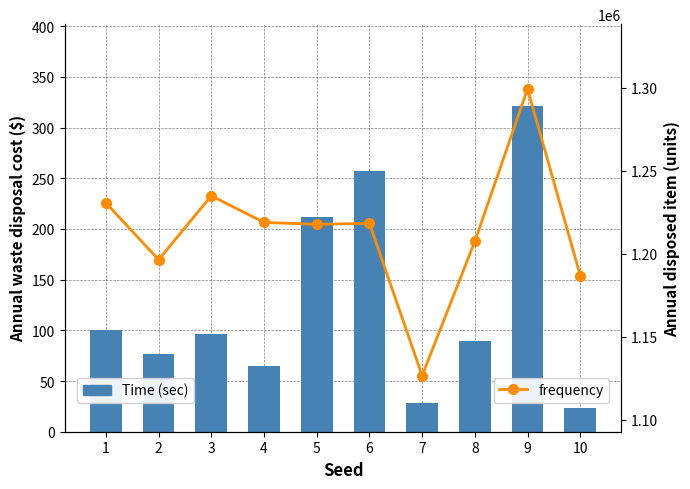

Reading left to right, extract all data points from this chart.

Time (sec): 100.4	76.7	96.6	64.7	212.2	256.7	28.6	89.0	321.5	23.6
frequency: 1230652.8	1196436.3	1234898.0	1218918.2	1217720.4	1218362.5	1126643.6	1207437.0	1299296.3	1186898.8